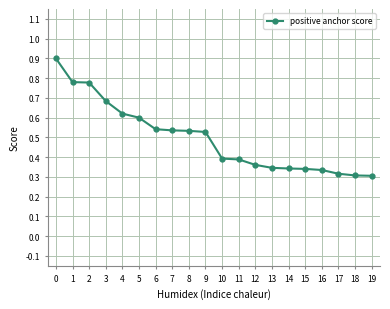

How many categories are shown in the chart?

20